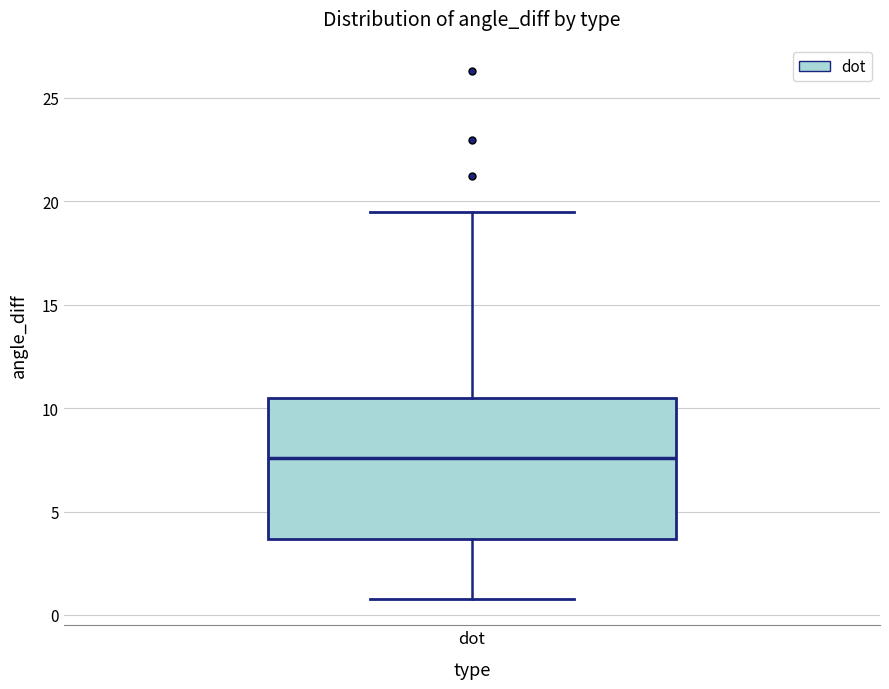

Transcribe this box plot: give where the median line is, the range the box spans, and where the two whiskers end, as read against the y-axis. The values are not printed on the chart, so give them approximately, as read against the axis.

median 7.5, box 3.5 to 10.5, whiskers 1.0 to 19.5